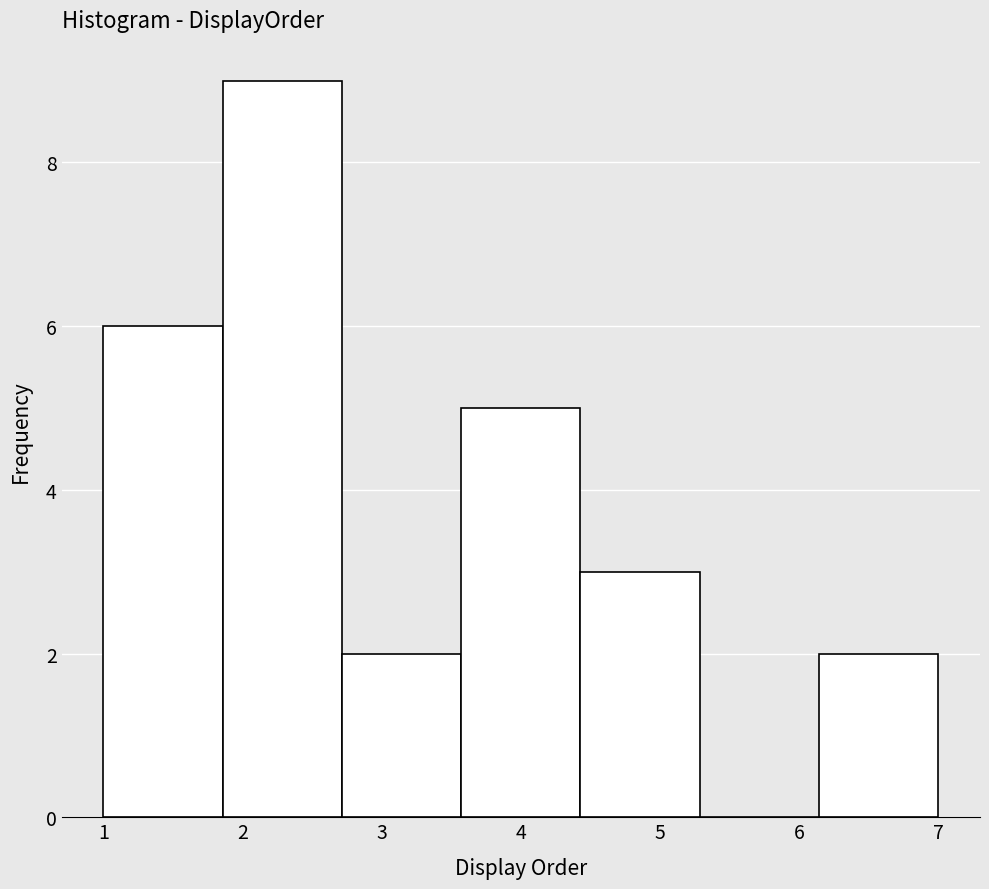

How tall is the bar that spans 1.0 to 1.9 on the x-axis? Neither the bar edges nor the heights are printed on the chart, so give them approximately, as read against the axes.

6